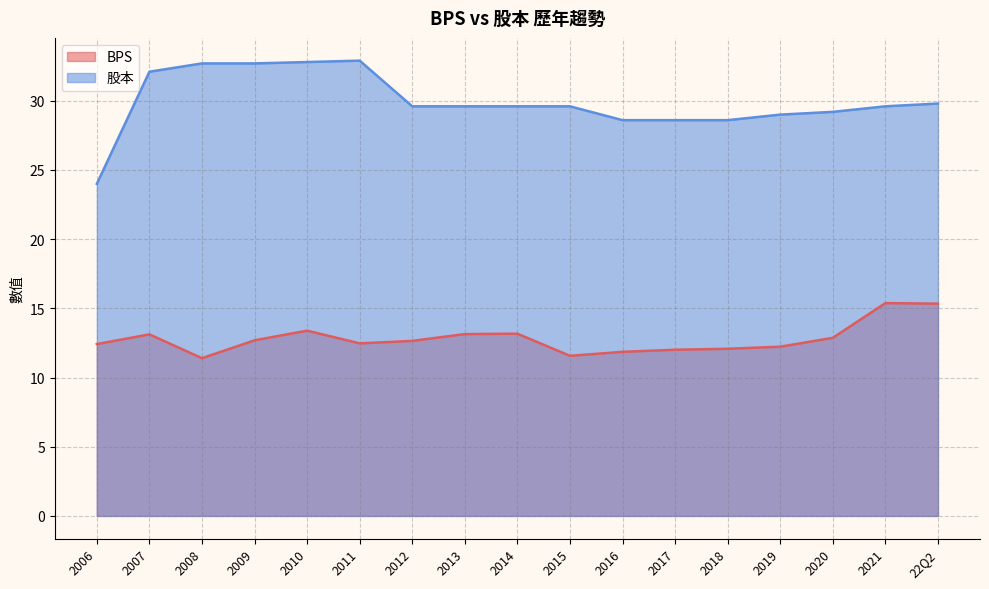

True or false: BPS has a value of 22.0 at 2011.

False